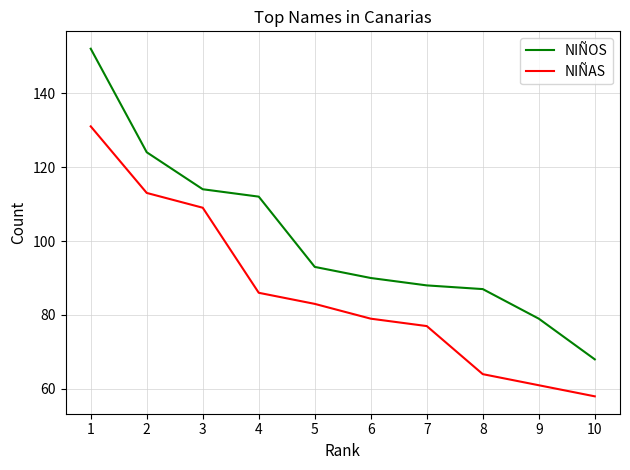

True or false: NIÑOS and NIÑAS cross at least once.

False